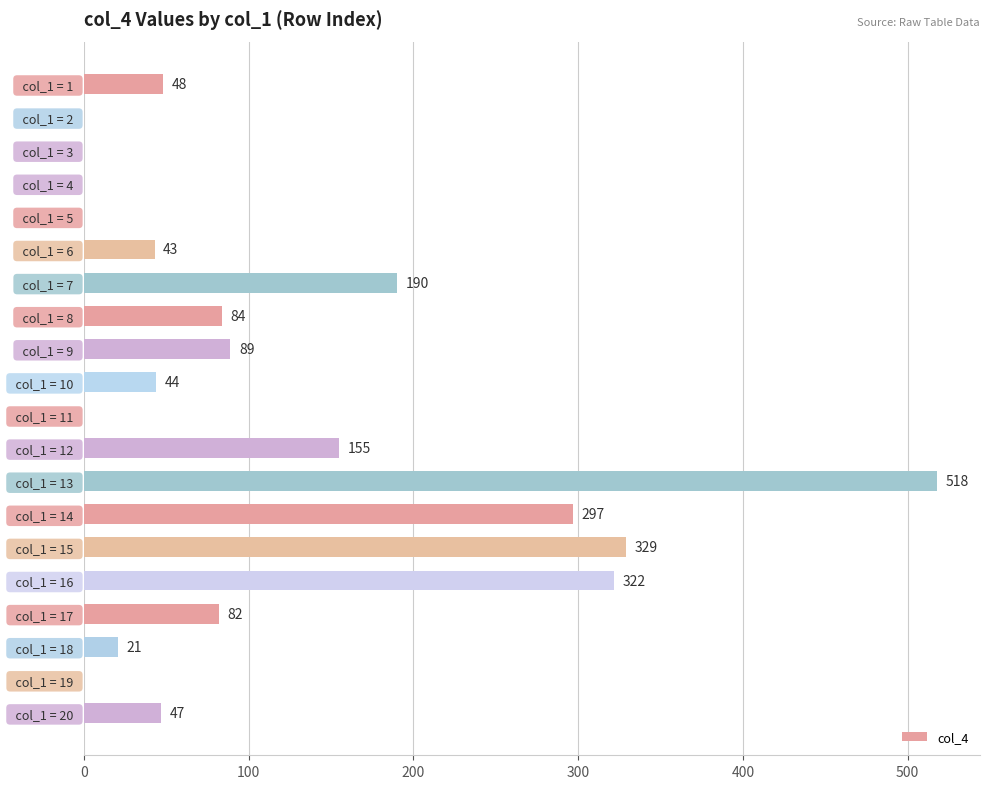

Are the bars grouped side by side (vs. stacked)?

No